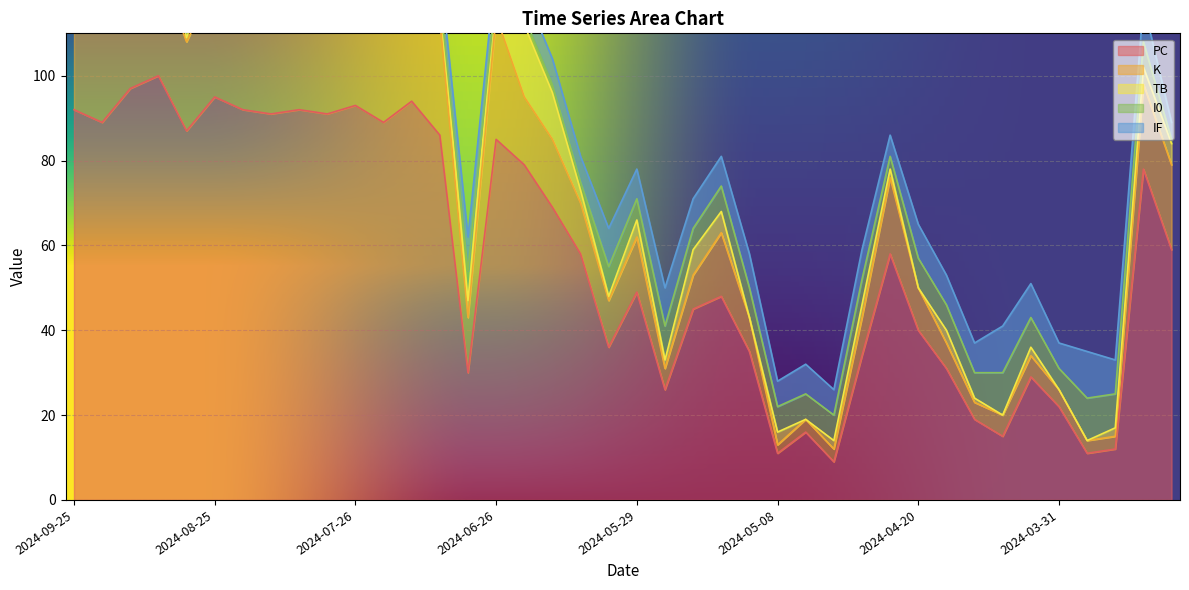

What is the sum of the PC values at 2024-08-19 and 2024-05-12?

127